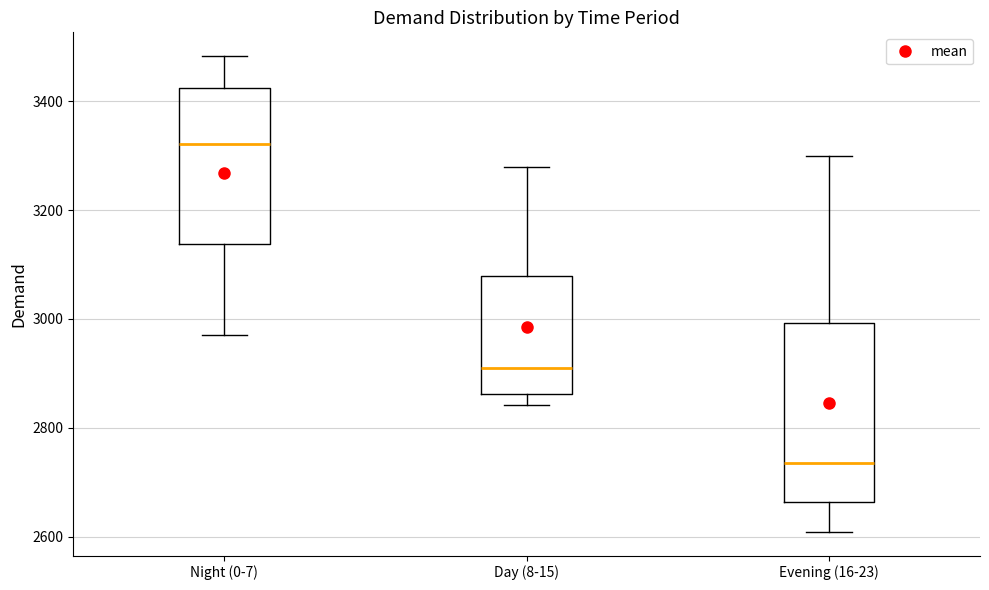

Reading left to right, transcribe this box plot: for each box, give where its median line is, the range the box spans, and where its two whiskers end, as read against the y-axis. The values are not printed on the chart, so give them approximately, as read against the axis.

Night (0-7): median 3320, box 3140 to 3420, whiskers 2980 to 3480
Day (8-15): median 2920, box 2860 to 3080, whiskers 2840 to 3280
Evening (16-23): median 2740, box 2660 to 3000, whiskers 2600 to 3300